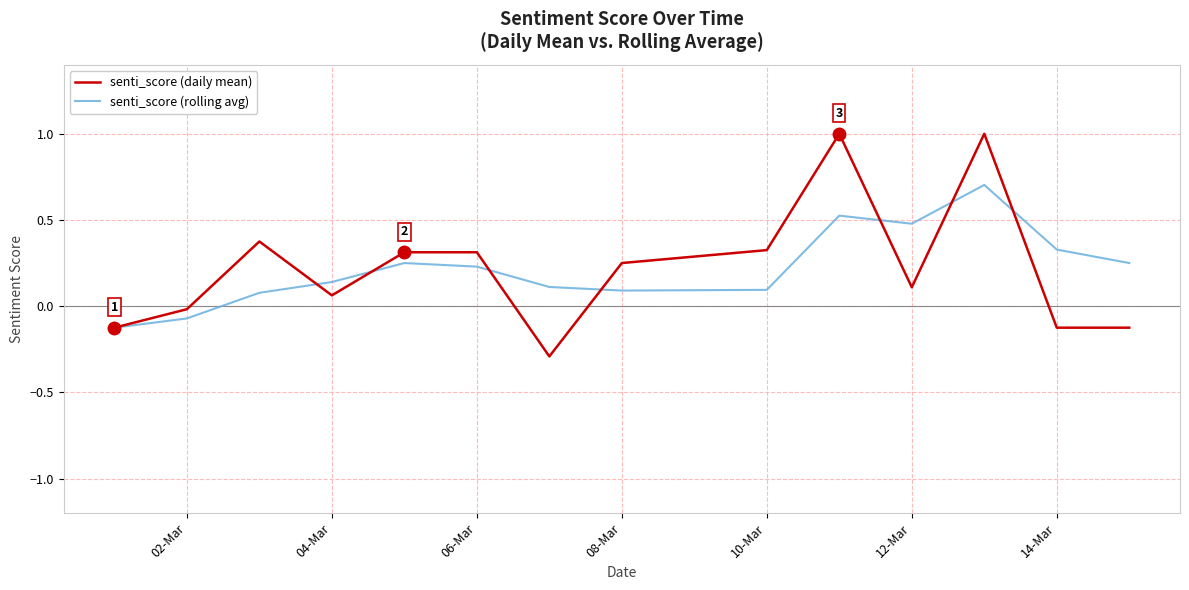

Which series has the widest spread of values?

senti_score (daily mean)